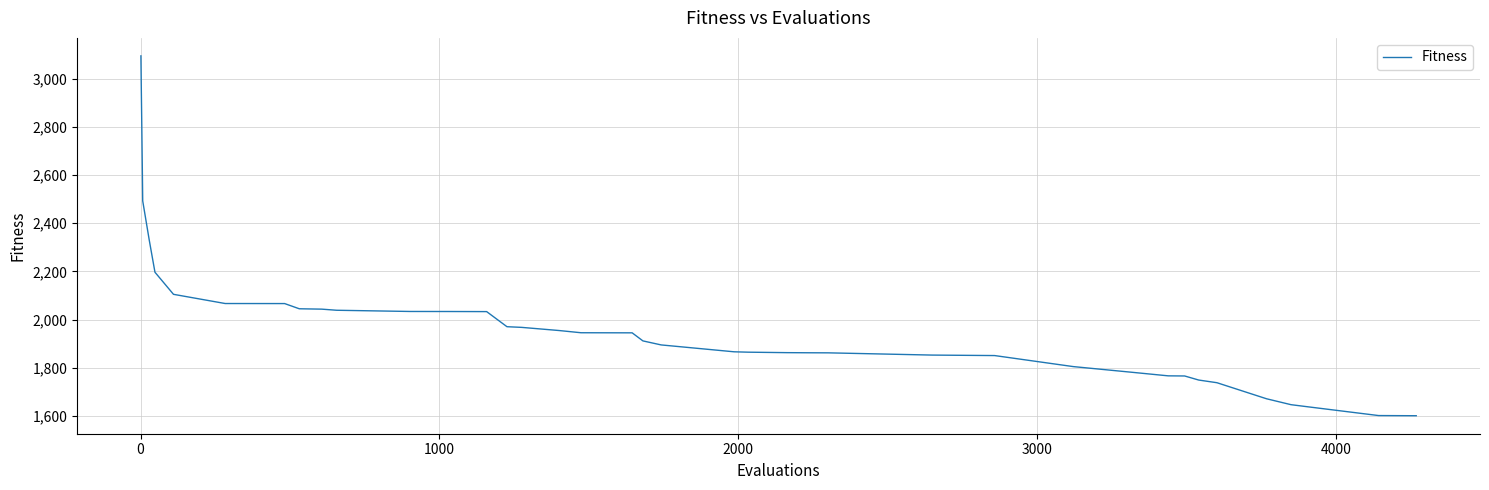

What is the maximum value shown in the chart?

3094.0